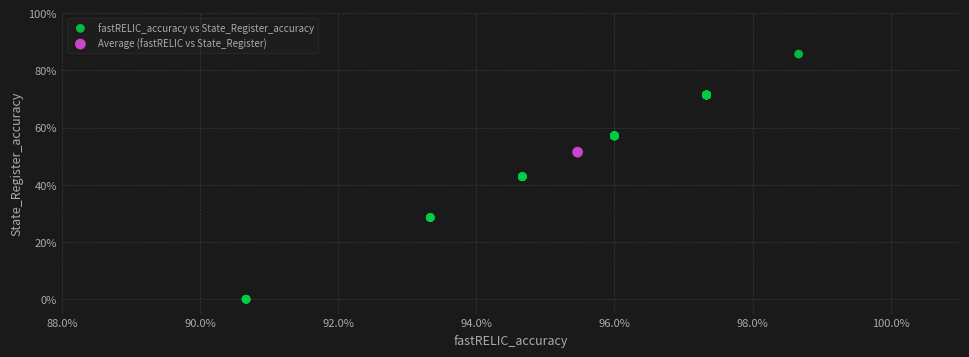

What are all the series names shown in the legend?

fastRELIC_accuracy vs State_Register_accuracy, Average (fastRELIC vs State_Register)